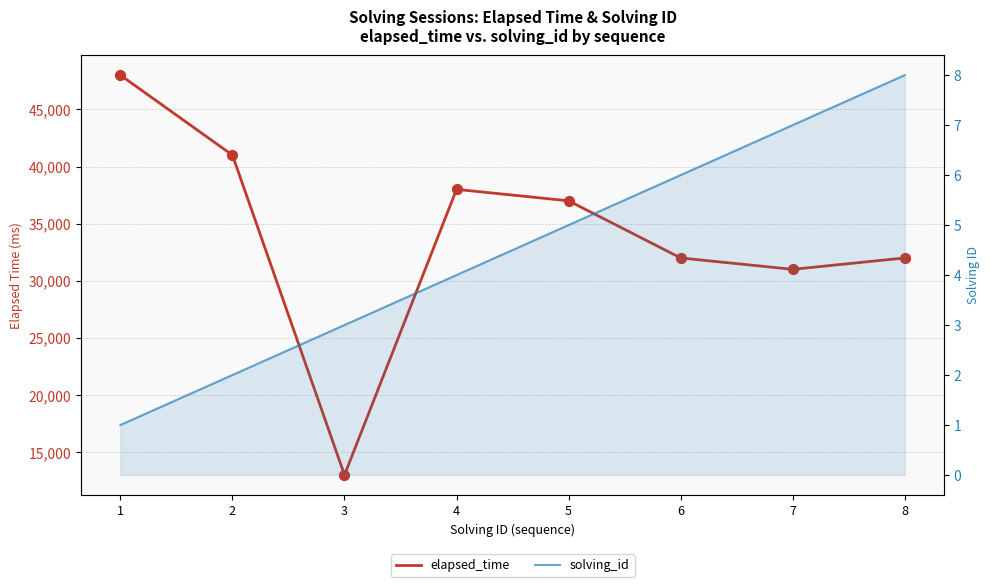

Which series has the largest Y range (max minus min)?

elapsed_time